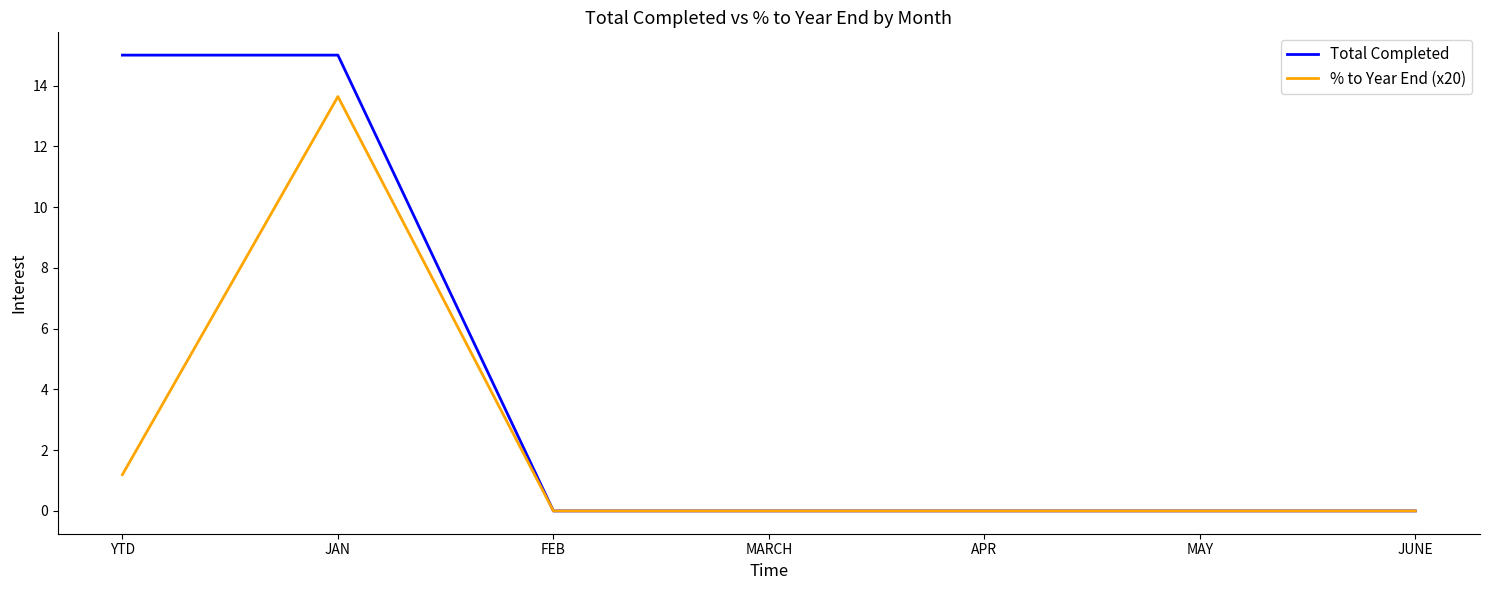

Rank the series by their average value, from highest to lowest.

Total Completed, % to Year End (x20)